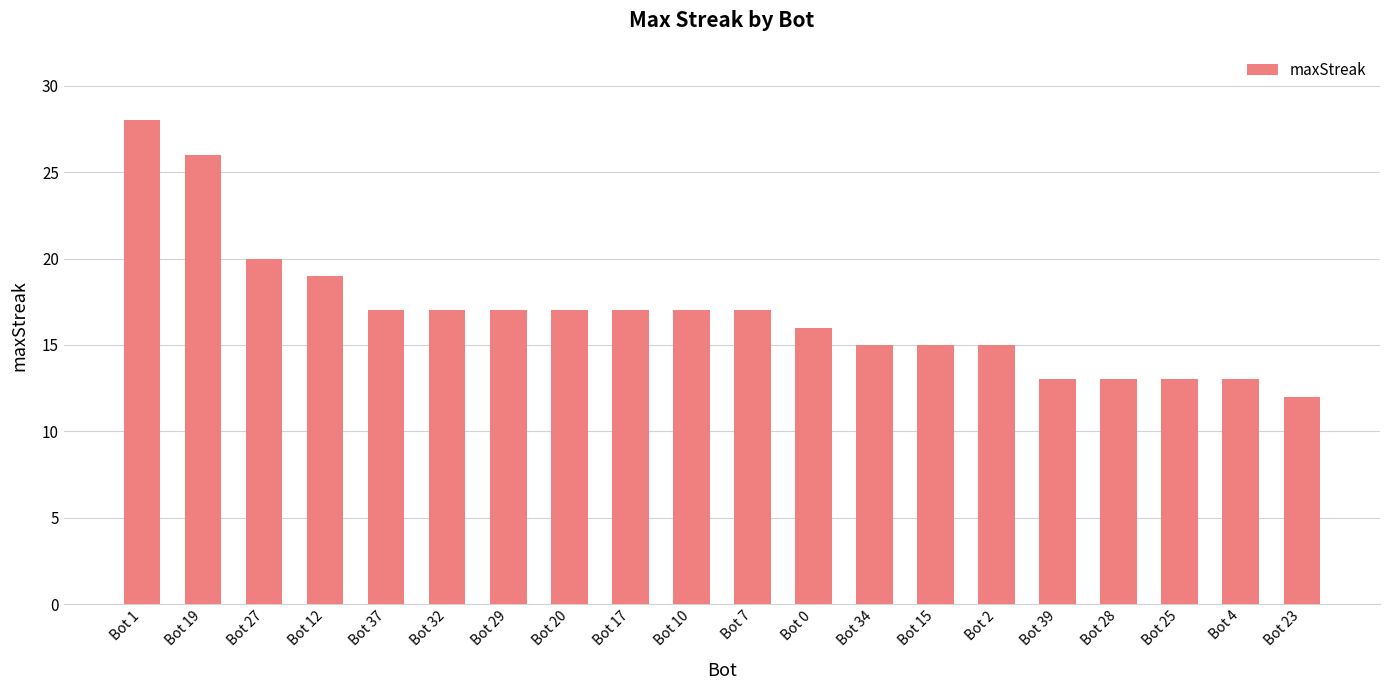

How many categories are shown in the chart?

20